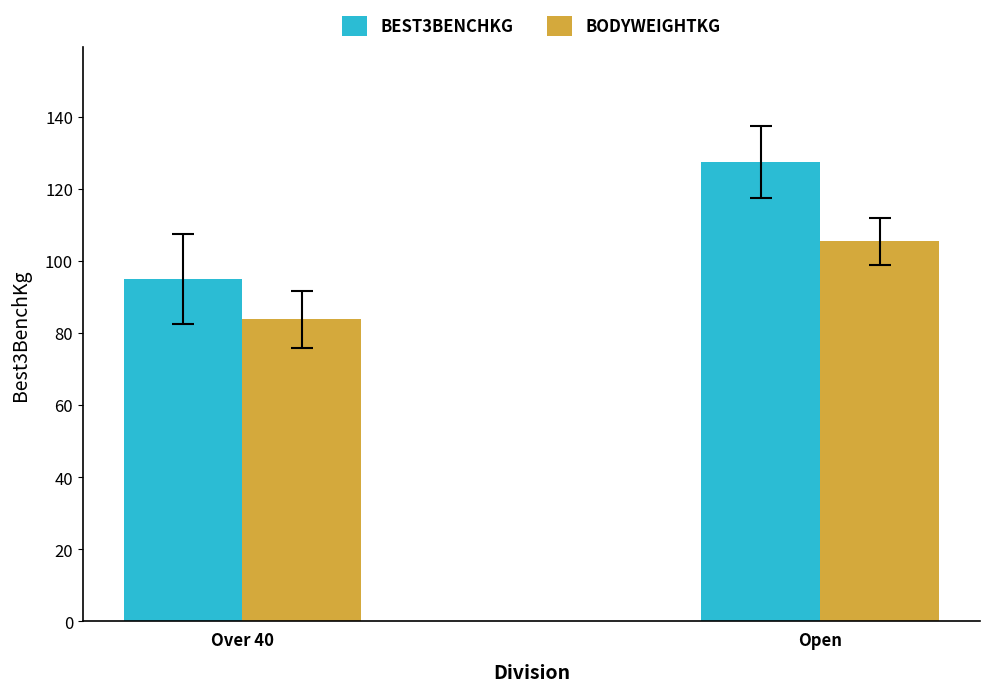

What is the difference between the highest and lowest values at Over 40?

11.2